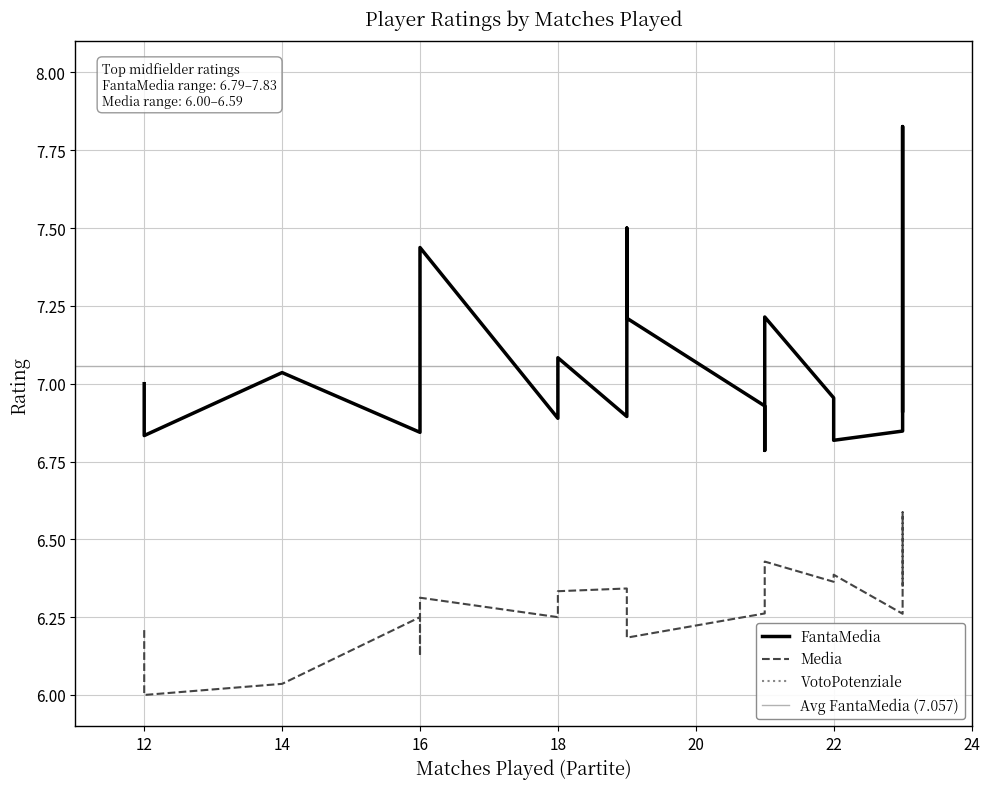

What are all the series names shown in the legend?

FantaMedia, Media, VotoPotenziale